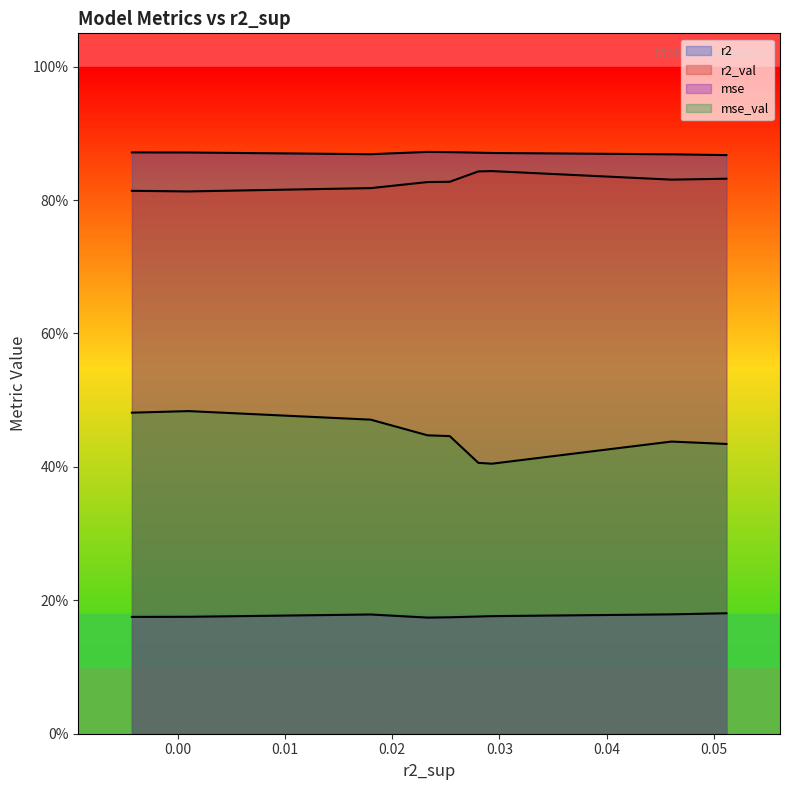

Which series has the largest total across all categories?

r2